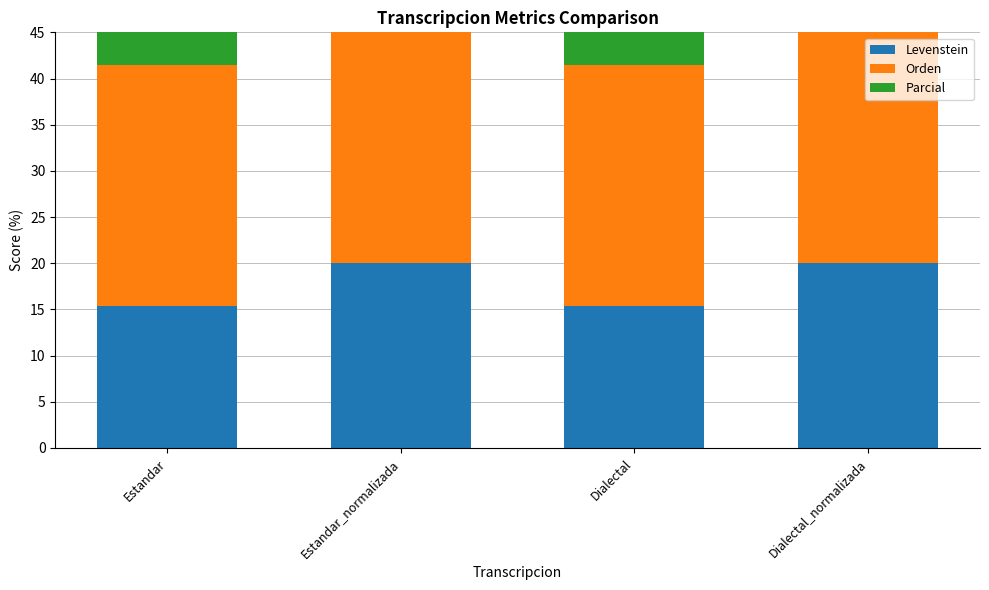

Reading left to right, what are all the values shown in this chart?

Levenstein: Estandar=15.4	Estandar_normalizada=20.0	Dialectal=15.4	Dialectal_normalizada=20.0
Orden: Estandar=26.1	Estandar_normalizada=26.5	Dialectal=26.1	Dialectal_normalizada=26.5
Parcial: Estandar=34.5	Estandar_normalizada=34.5	Dialectal=34.5	Dialectal_normalizada=34.5